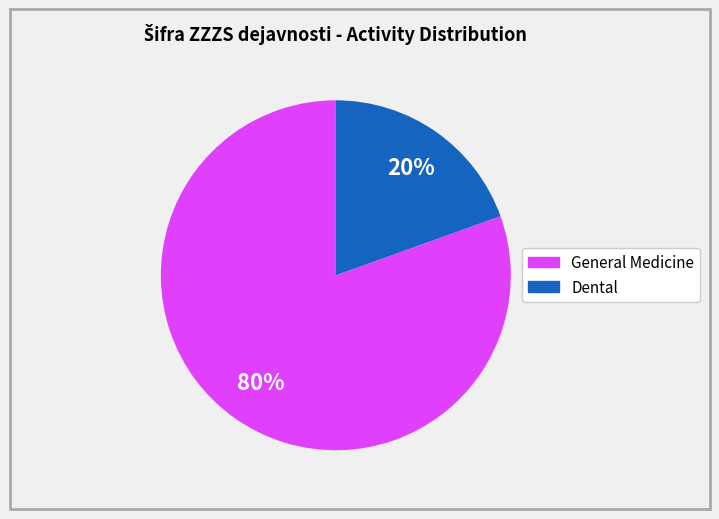

Count the number of slices in the pie.

2